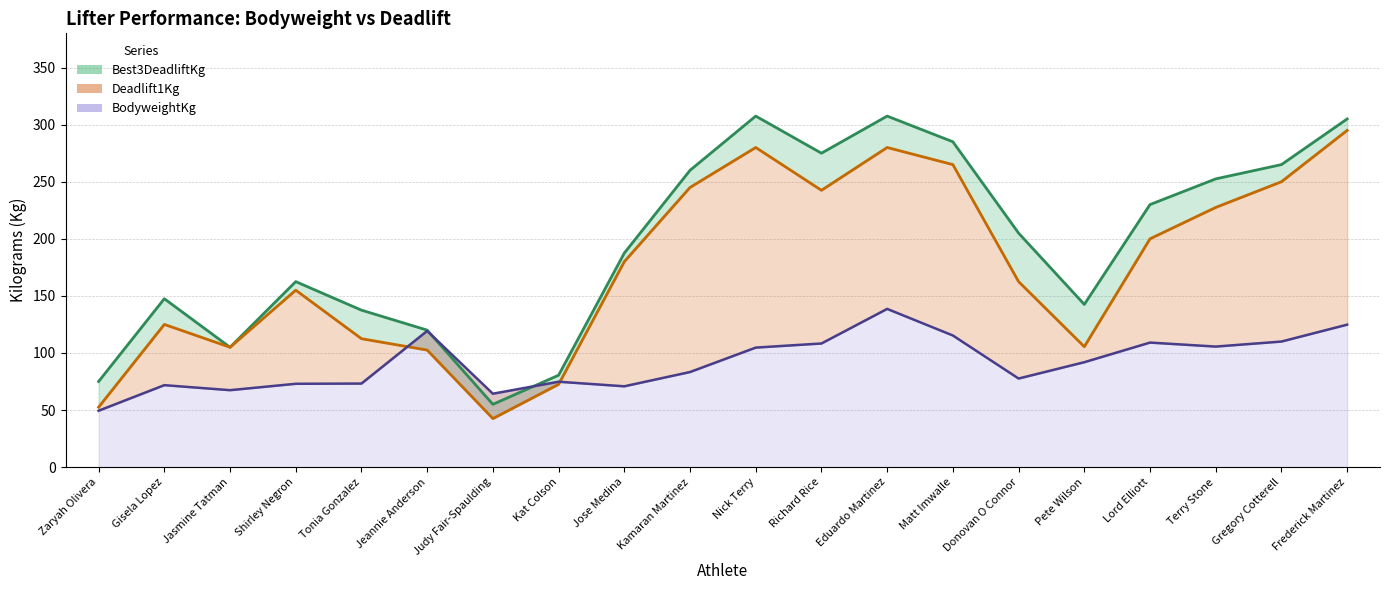

Does the chart have visible grid lines?

Yes